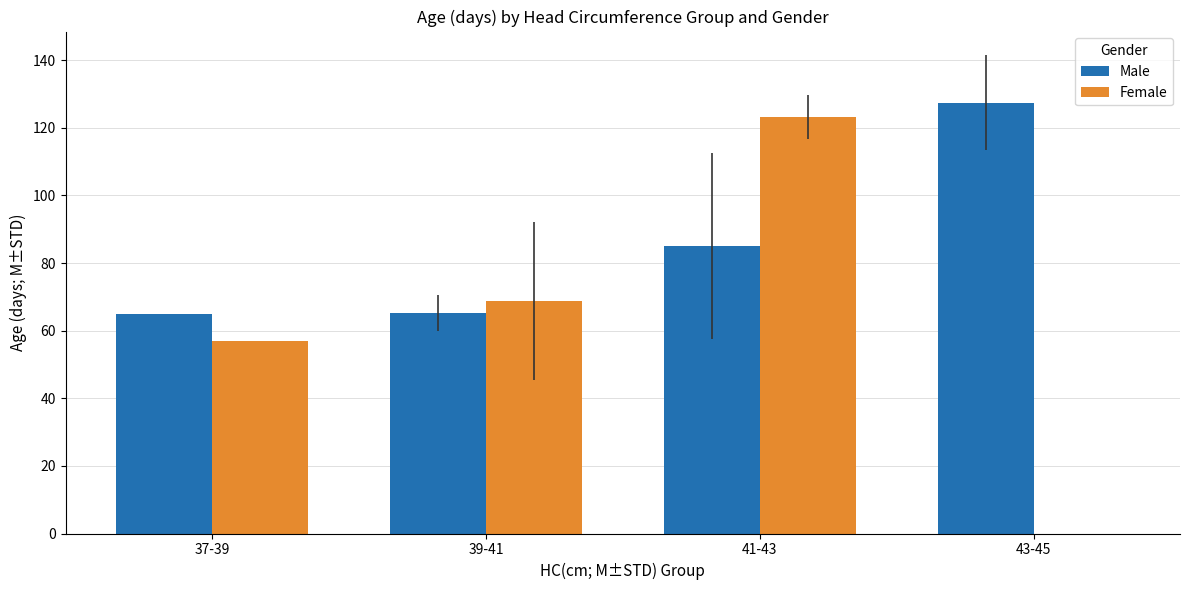

Which category has the highest value in the Male series?

43-45